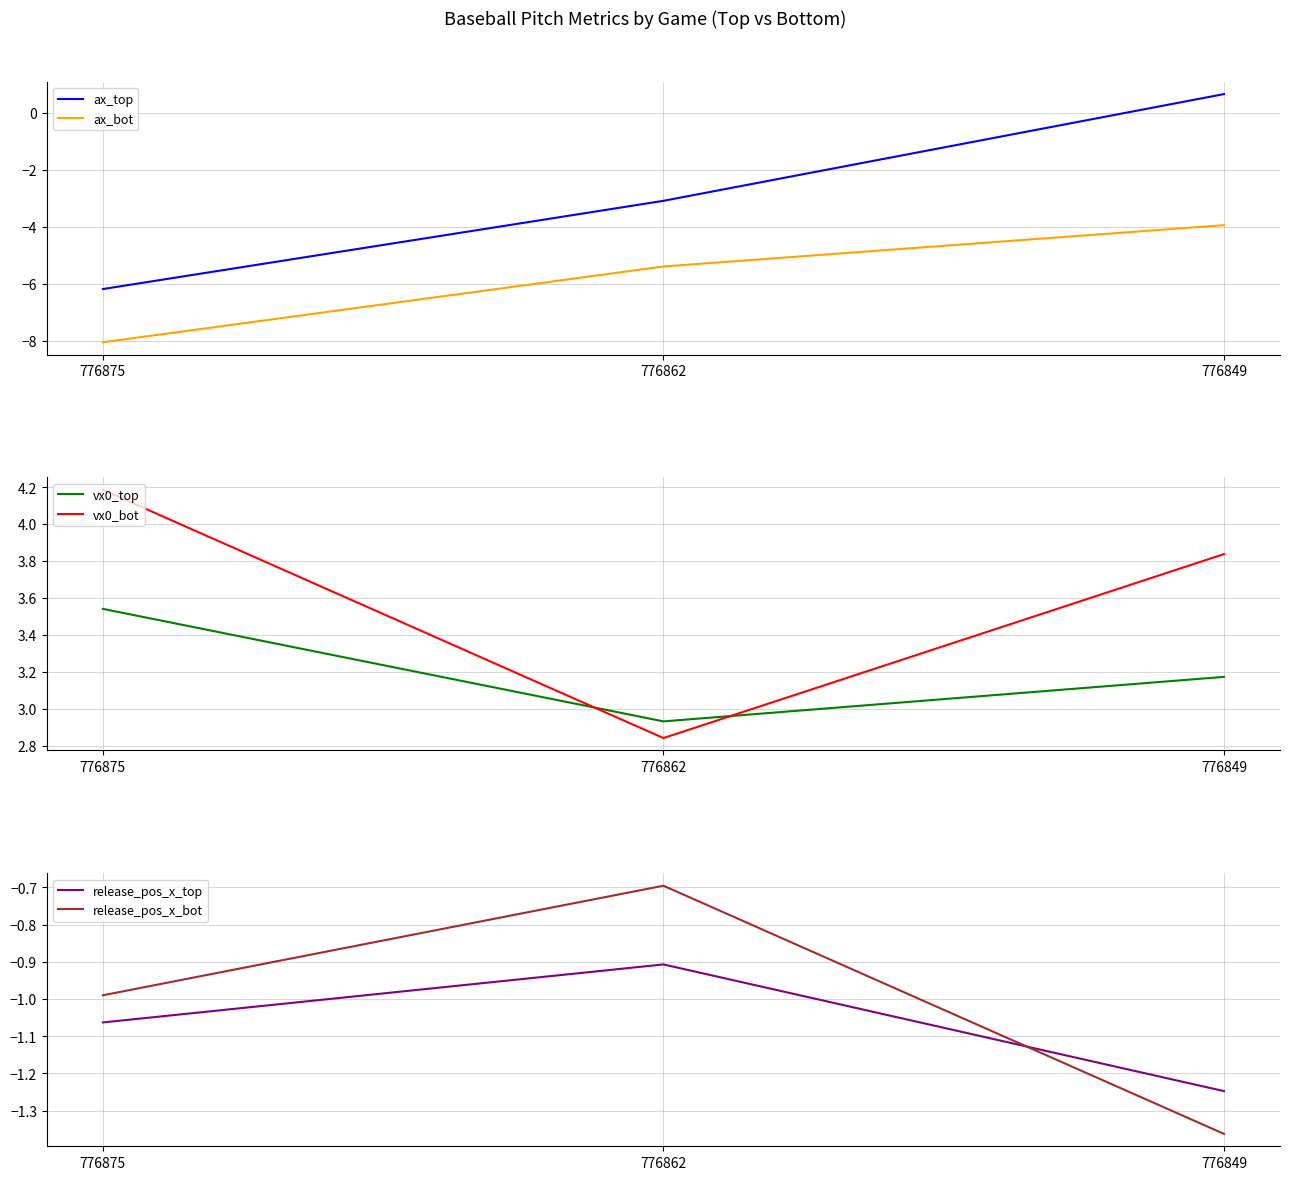

What is the difference between the vx0_bot values at 776849 and 776875?

0.3